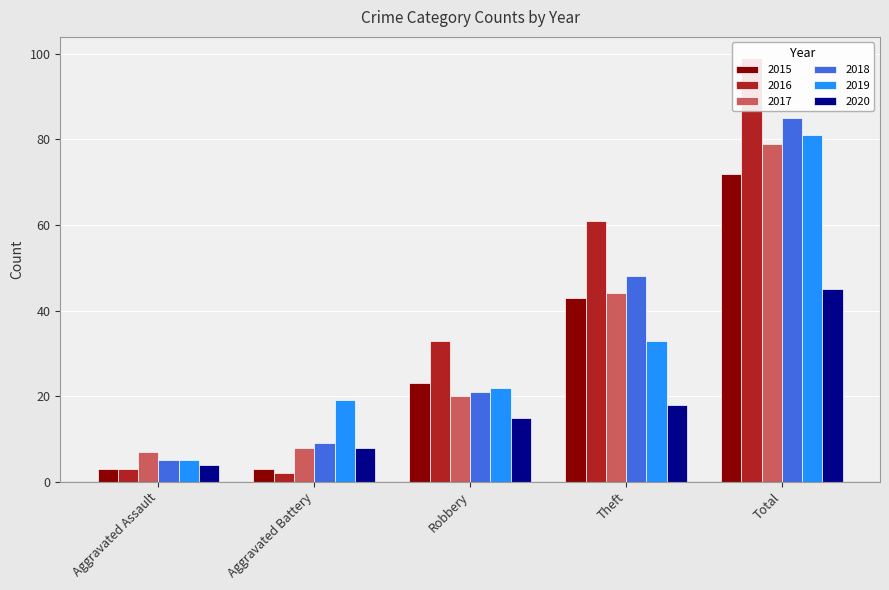

Rank the series at Total from lowest to highest value.

2020, 2015, 2017, 2019, 2018, 2016